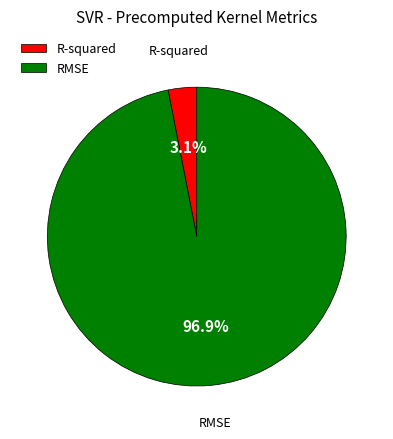

Which slice represents more than half of the pie?

RMSE